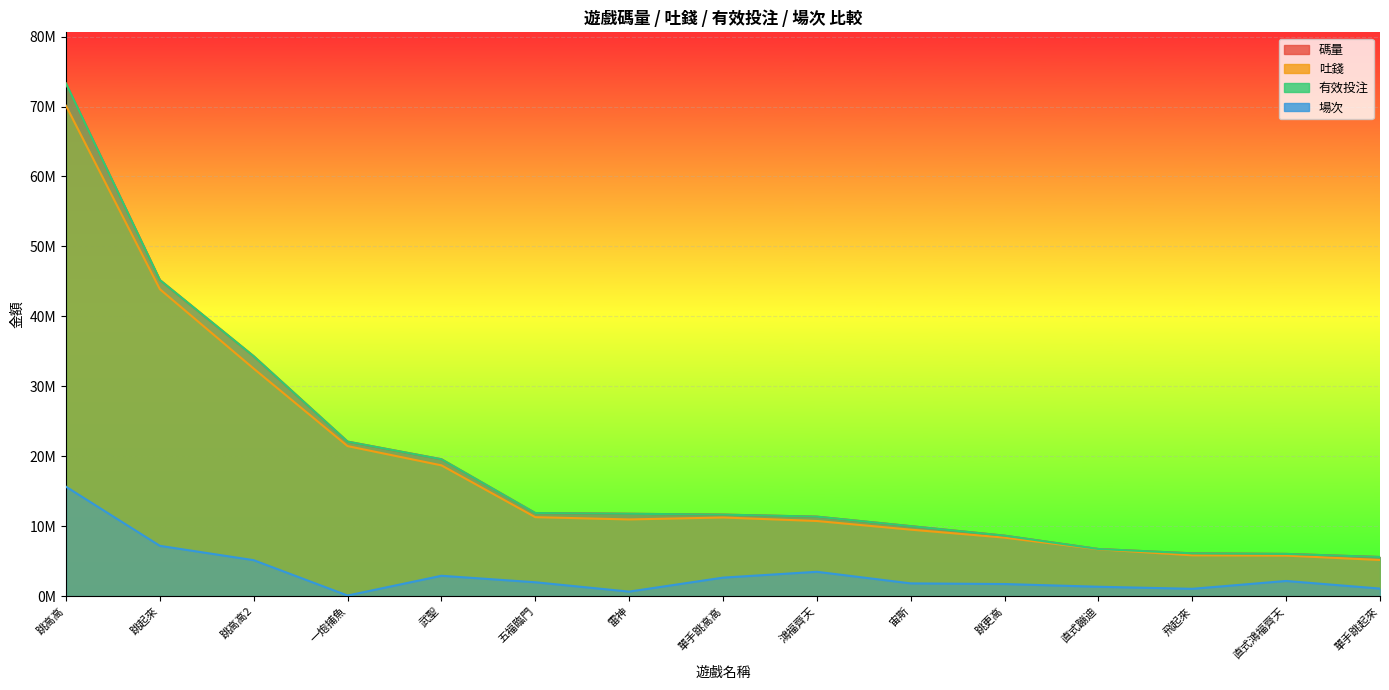

True or false: 碼量 and 有效投注 cross at least once.

False